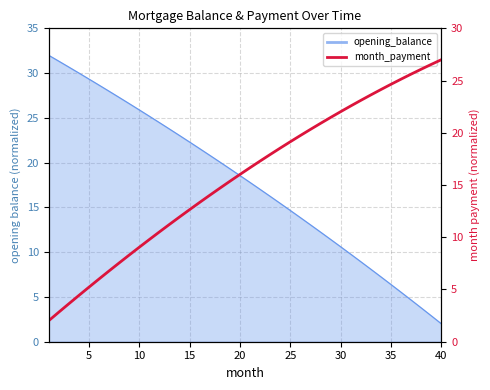

What is the value of the 23rd point from the left?

17.9